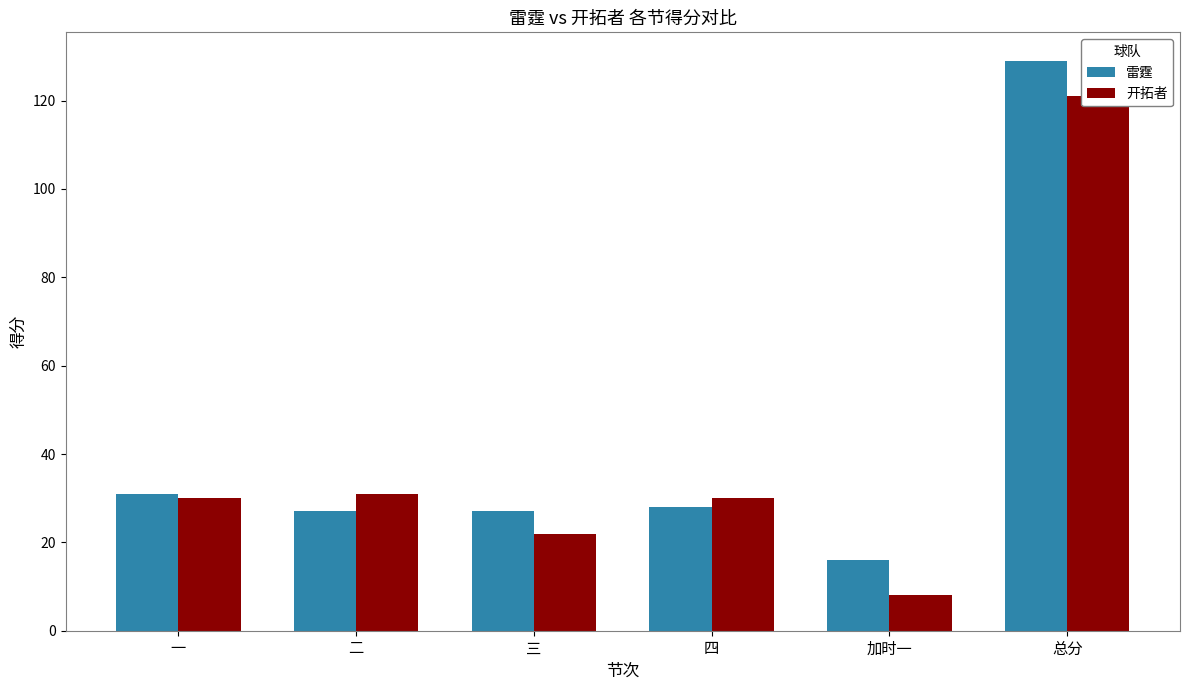

How many data points does each series have?

6